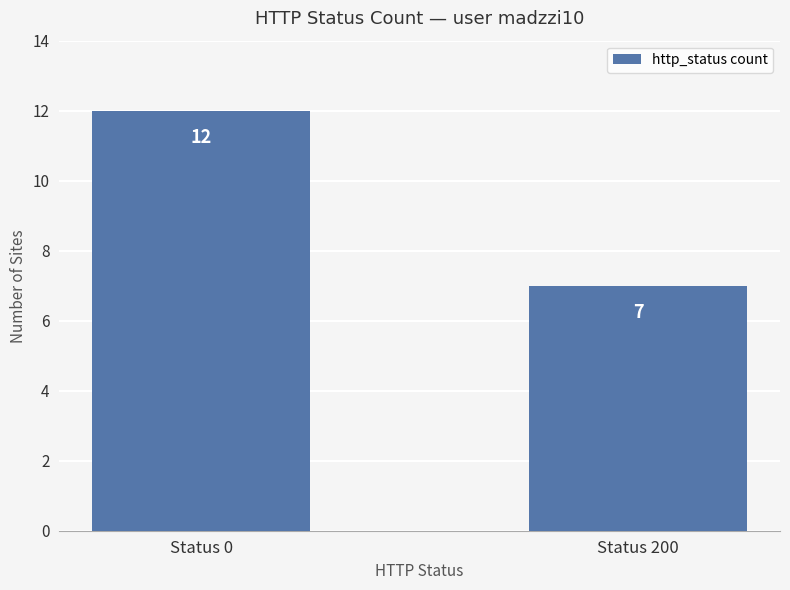

The chart shows a value of 12 at Status 200. True or false?

False